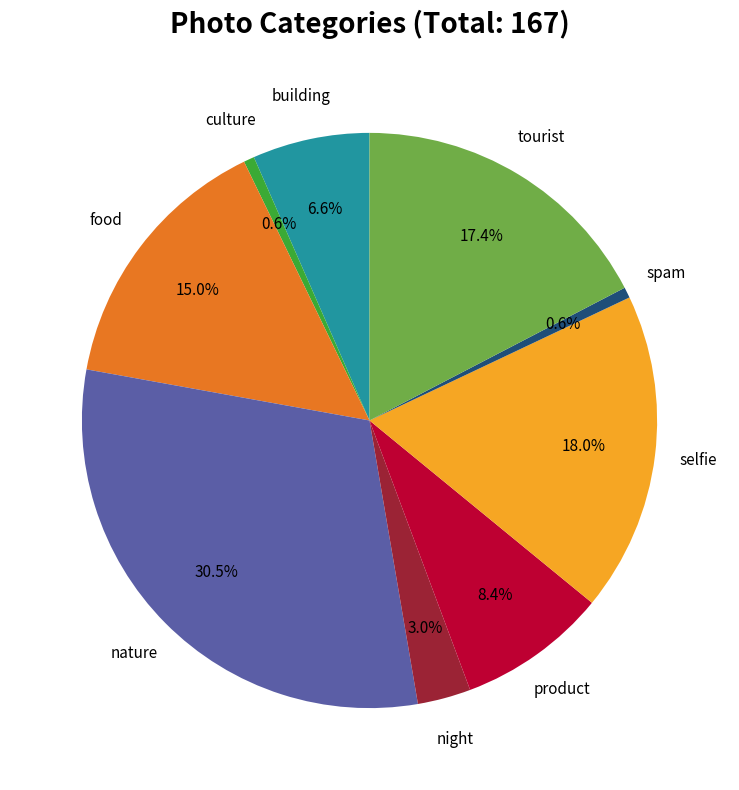

Is there any slice that represents more than half of the pie?

No